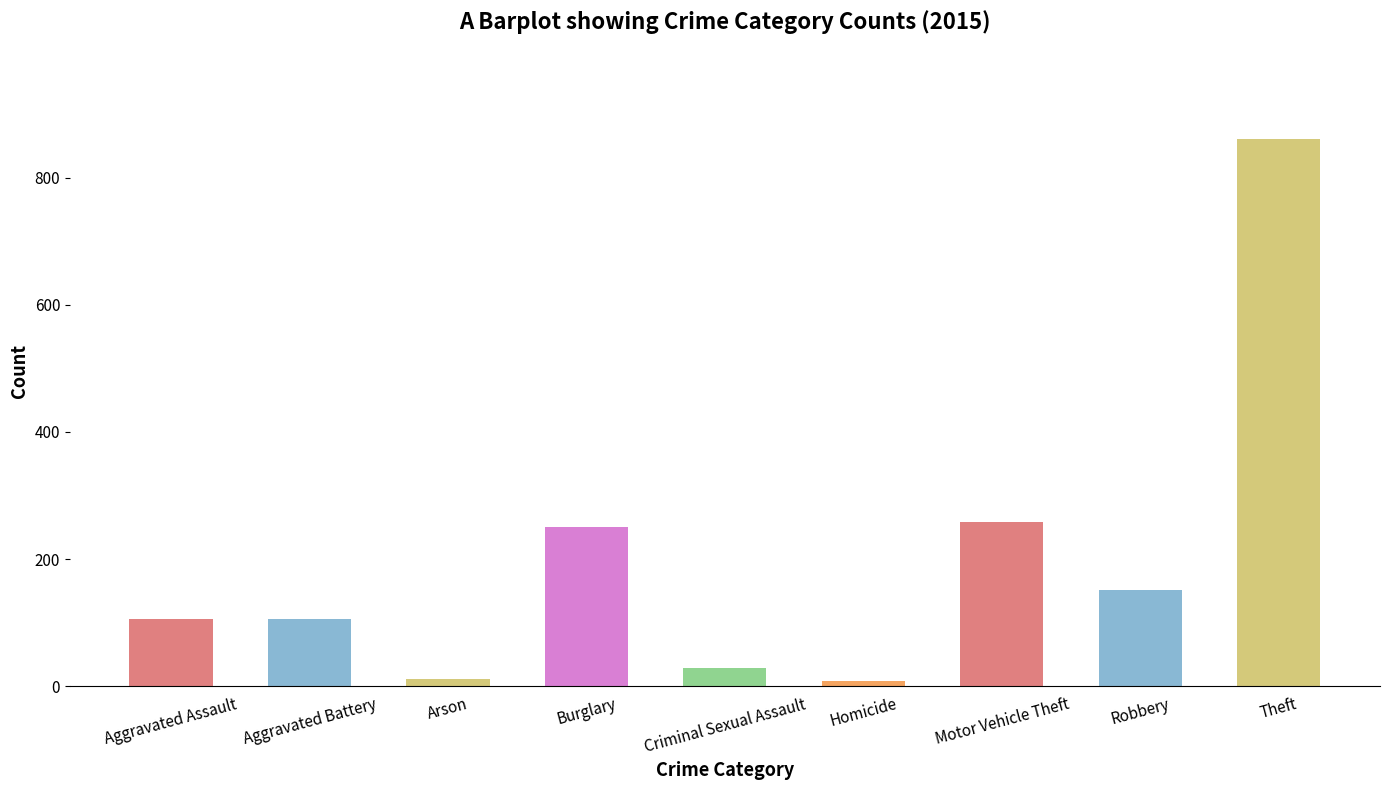

True or false: the data shows 151 at Robbery.

True